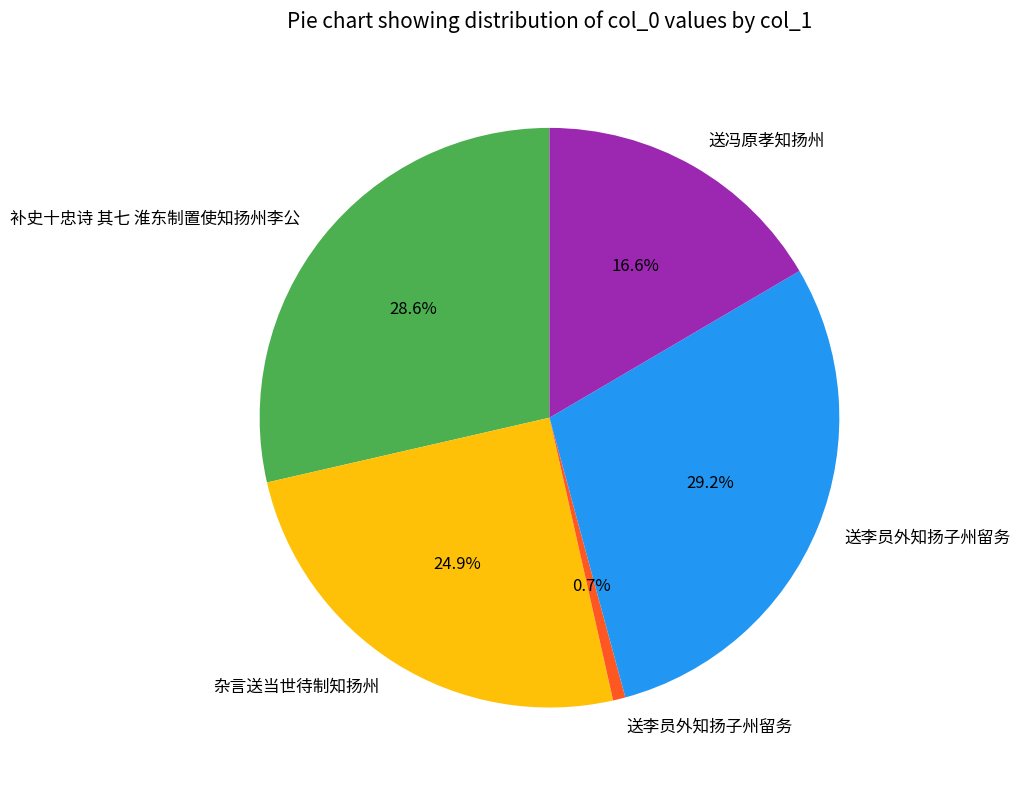

Is there any slice that represents more than half of the pie?

No